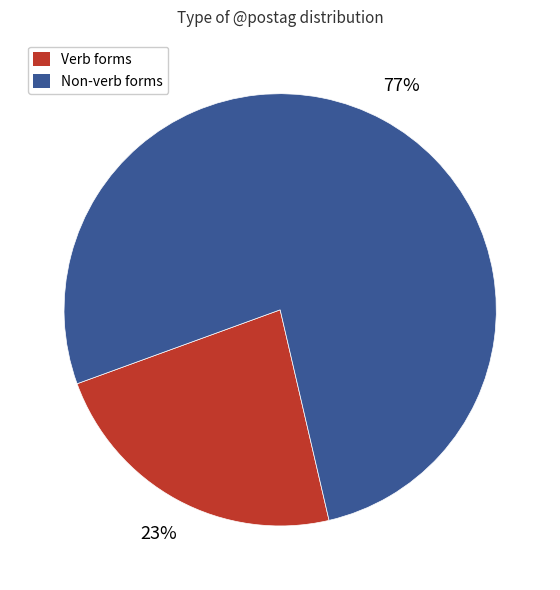

Do Non-verb forms and Verb forms together represent more than half of the pie?

Yes